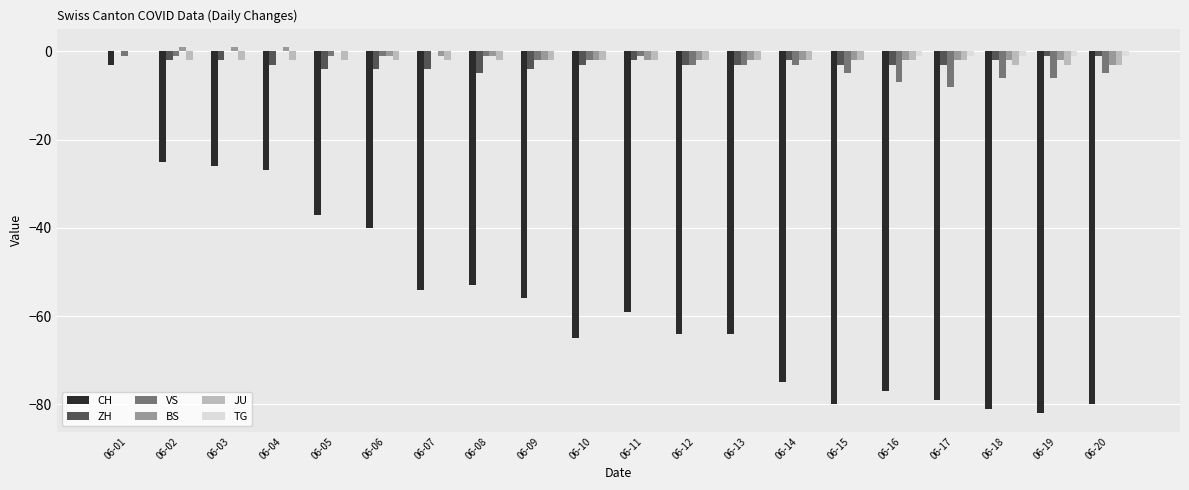

What are all the series names shown in the legend?

CH, ZH, VS, BS, JU, TG